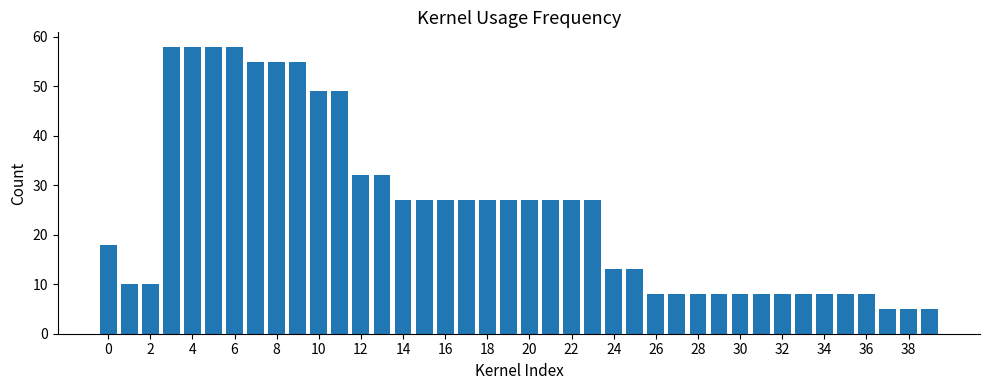

What is the minimum value shown in the chart?

5